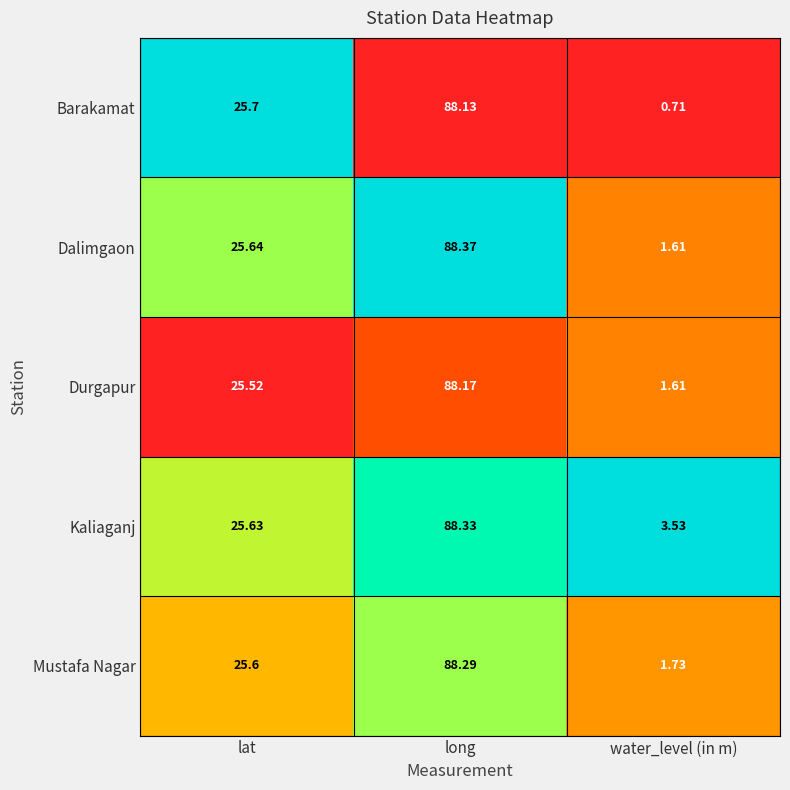

Which category has the highest value across all series?

long